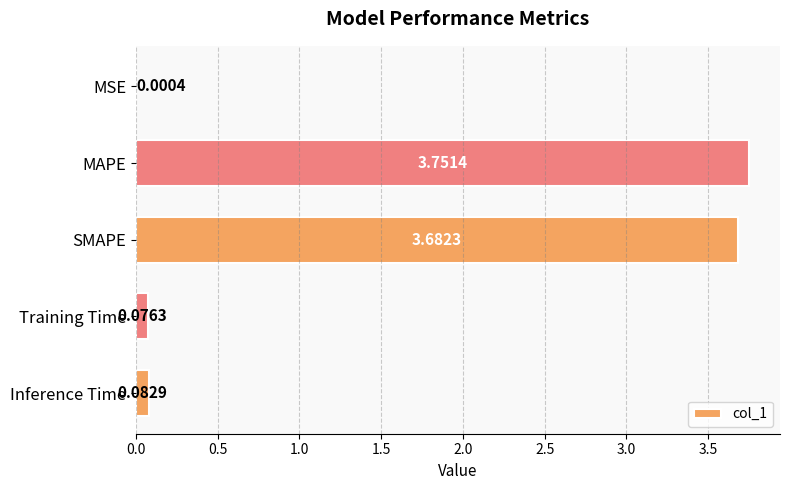

Which label corresponds to the largest value in the chart?

MAPE